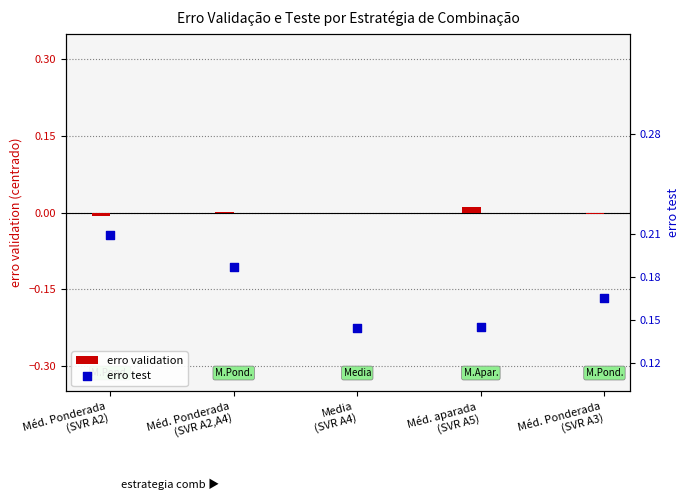

Which series reaches the minimum Y coordinate?

erro validation